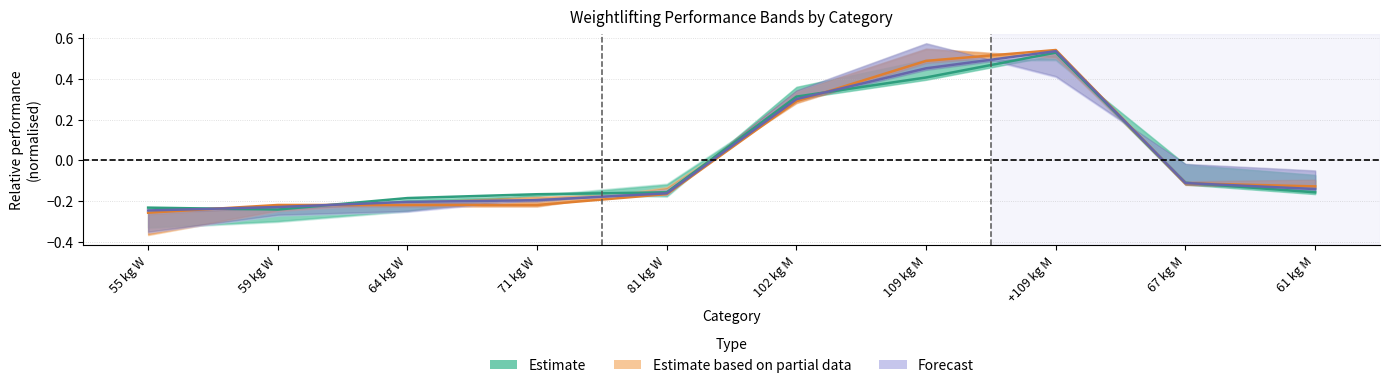

At which label is total closest to 0?

67 kg M